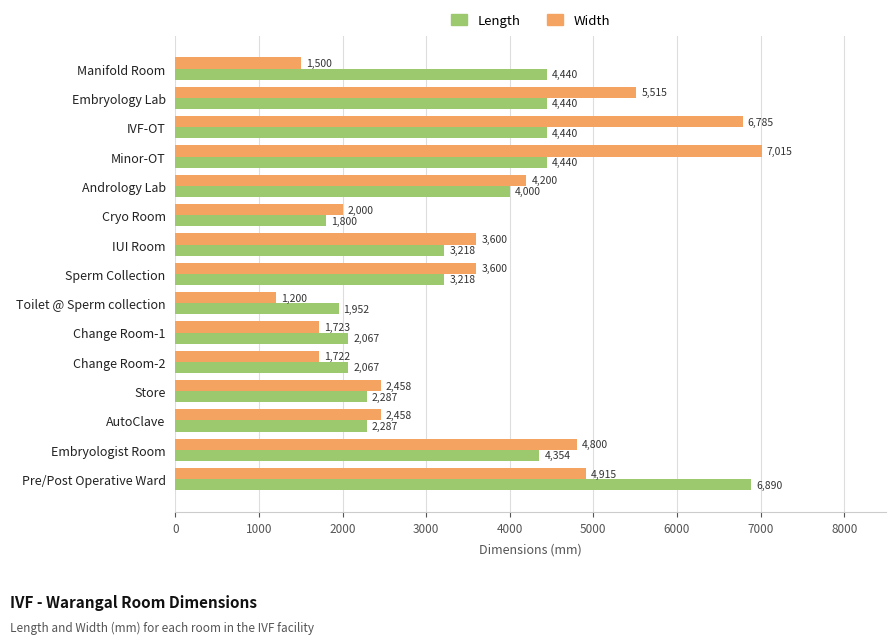

Where is Length nearest to the value 4345?

Embryologist Room